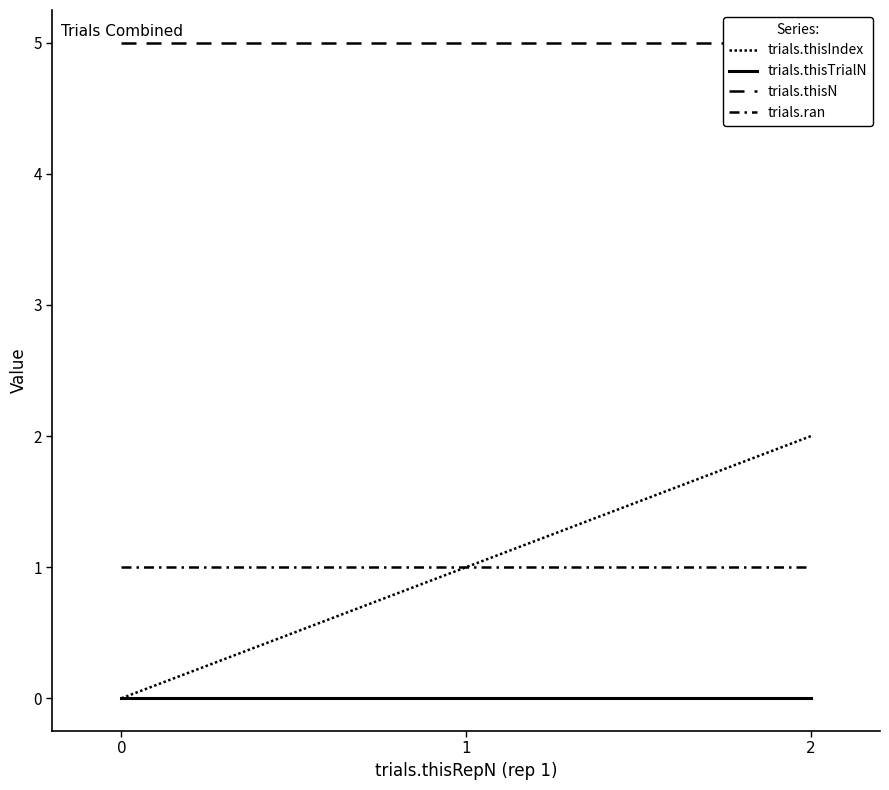

True or false: trials.thisTrialN has a value of 0 at 1.

True